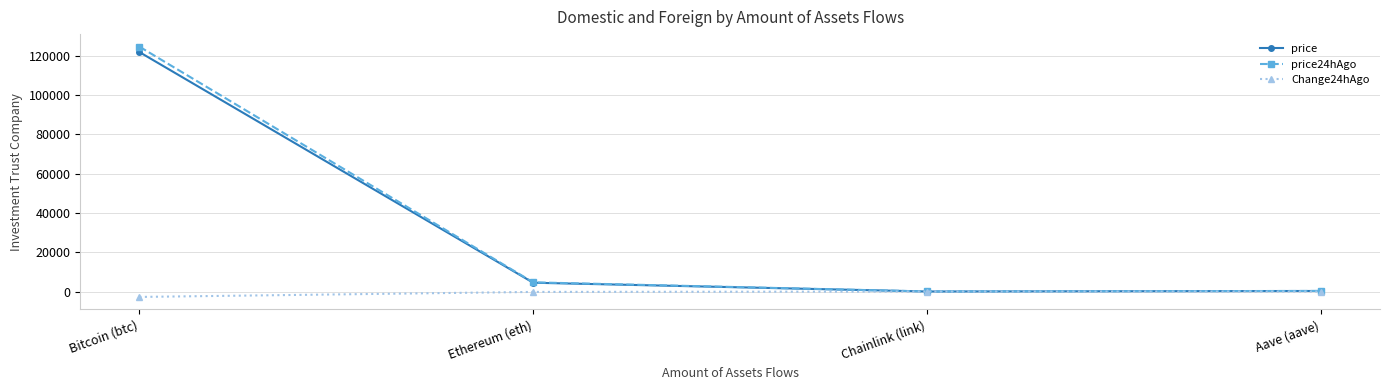

Where is price nearest to the value 60972?

Ethereum (eth)